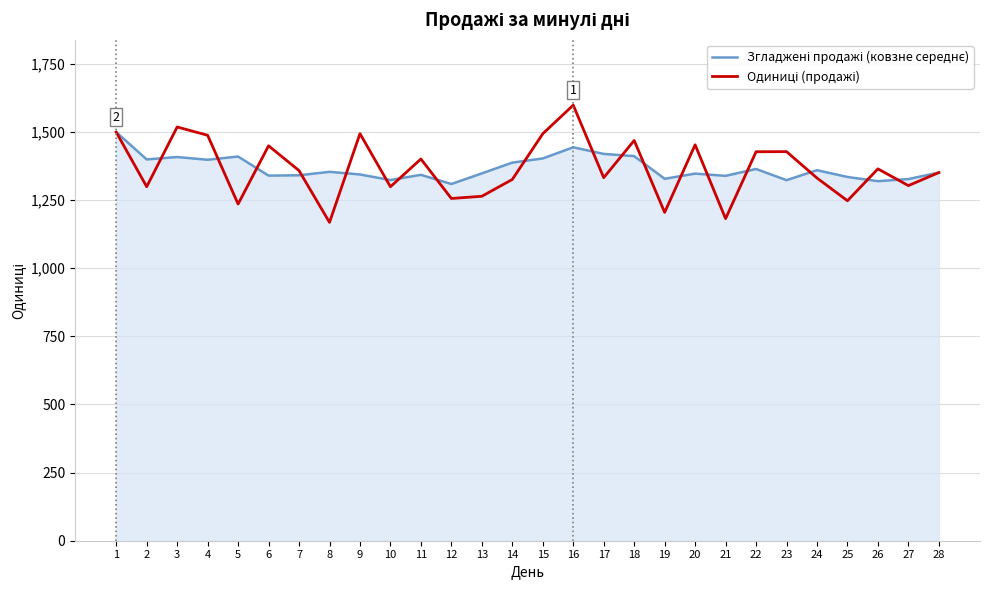

What is the spread (max minus min) of values at 9?

149.8